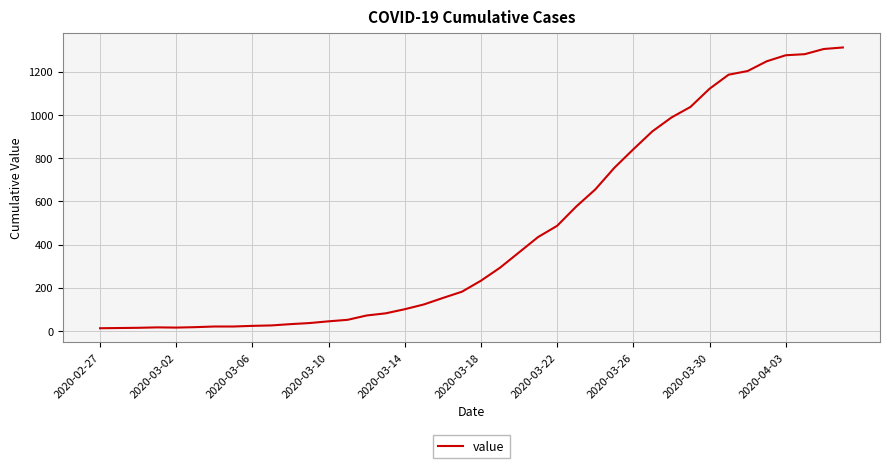

What is the greatest value displayed?

1312